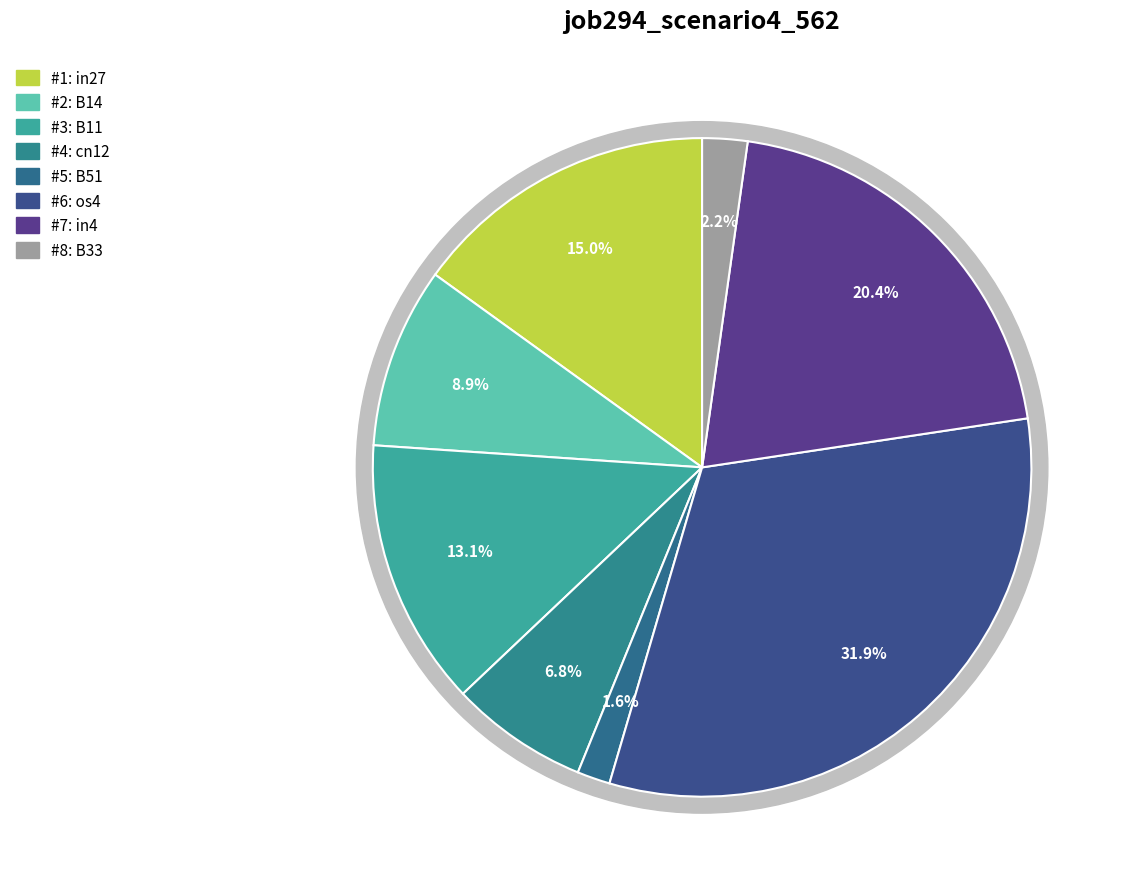

How many slices are in this pie chart?

8